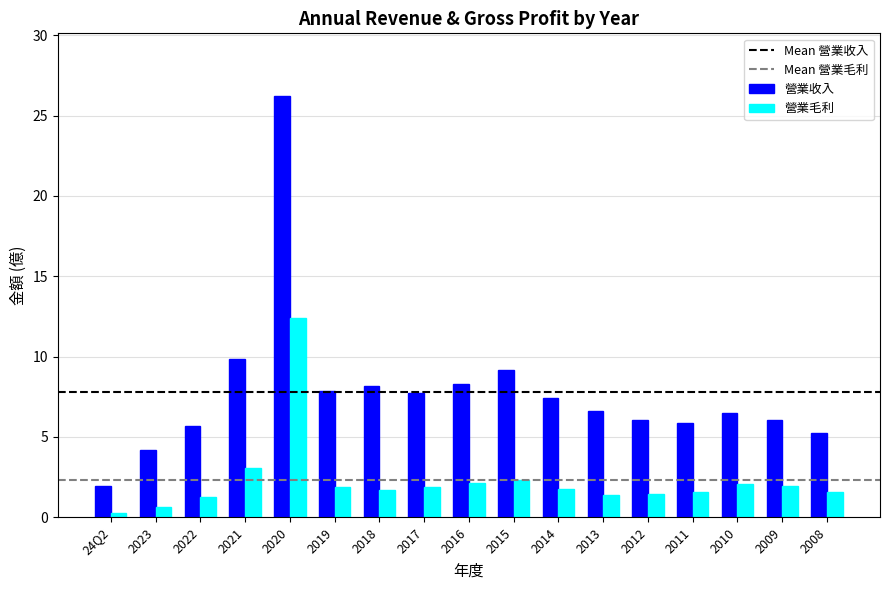

The 營業收入 series shows 6.0 at 2012. True or false?

True